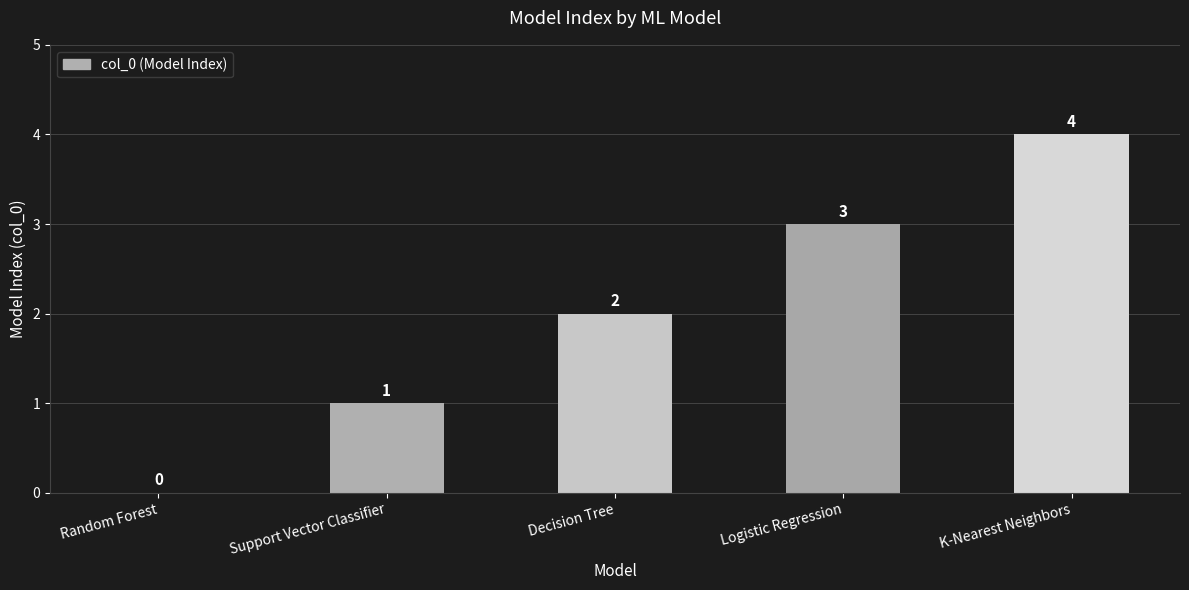

What is the sum of the values at Support Vector Classifier and Logistic Regression?

4